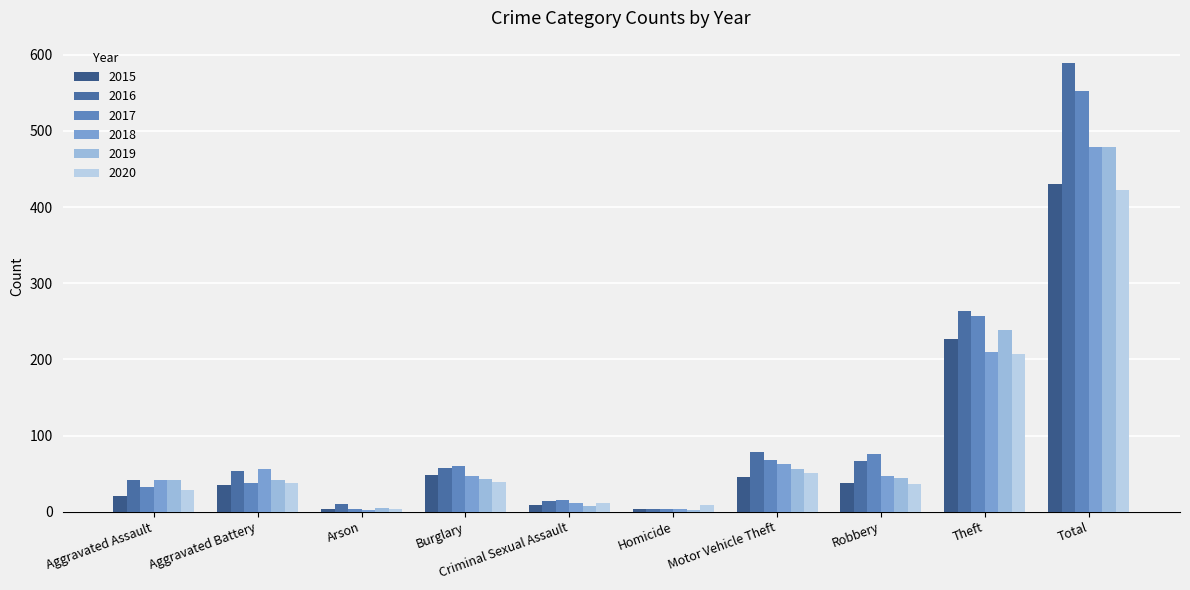

What is the difference between the 2015 values at Theft and Aggravated Battery?

192